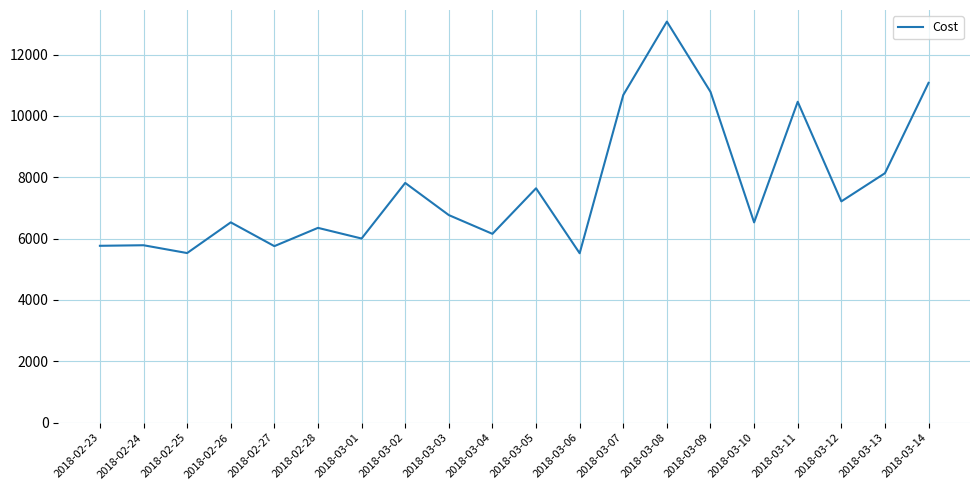

Count the number of data series in this chart.

1